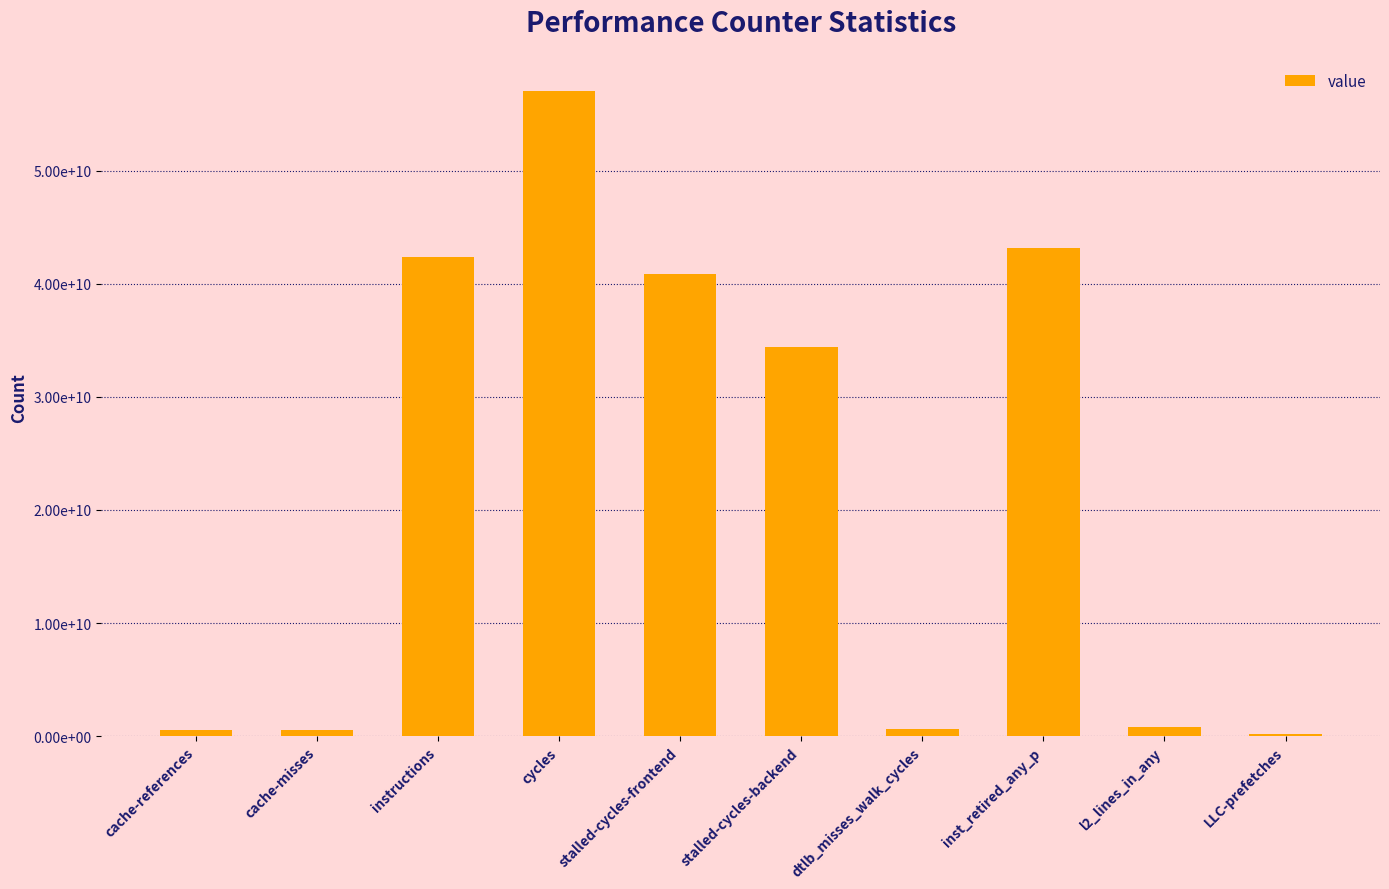

Are the bars horizontal?

No